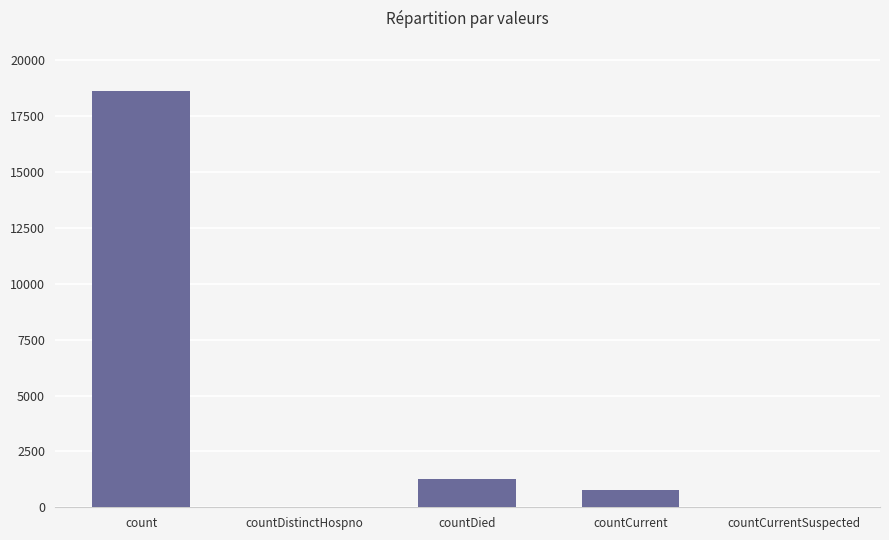

Which label corresponds to the largest value in the chart?

count